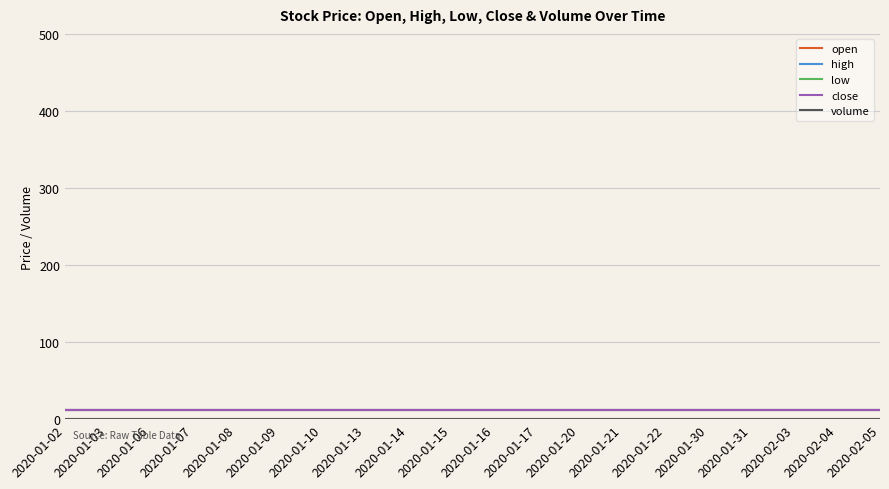

Which series has the largest total across all categories?

open